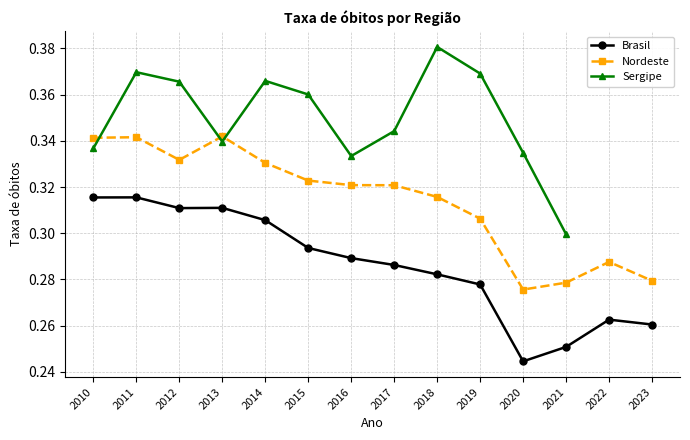

What is the sum of the Brasil values at 2016 and 2017?

0.6